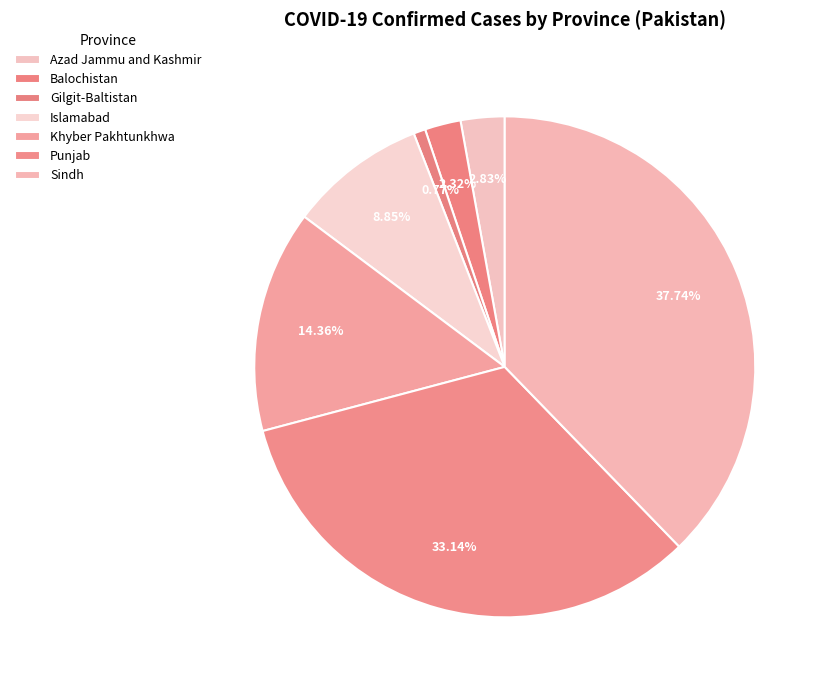

Is it true that Khyber Pakhtunkhwa is 14% of the pie?

True